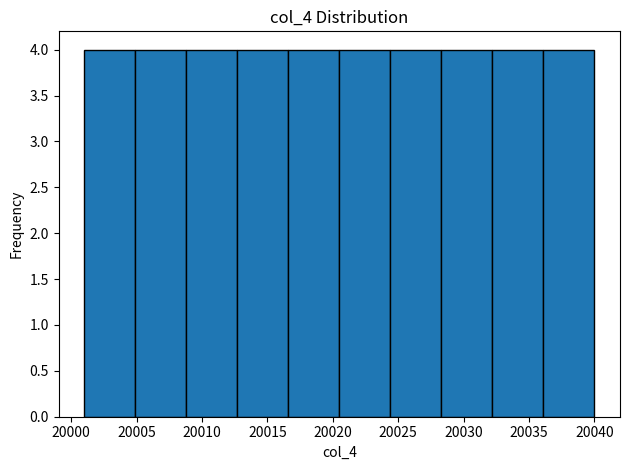

Reading left to right, list every bar in this chart as the range it spans on the x-axis followed by its height. Neither the bar edges nor the heights are printed on the chart, so give them approximately, as read against the axes.

20001.0 to 20004.9: 4
20004.9 to 20008.8: 4
20008.8 to 20012.7: 4
20012.7 to 20016.6: 4
20016.6 to 20020.5: 4
20020.5 to 20024.4: 4
20024.4 to 20028.3: 4
20028.3 to 20032.2: 4
20032.2 to 20036.1: 4
20036.1 to 20040.0: 4